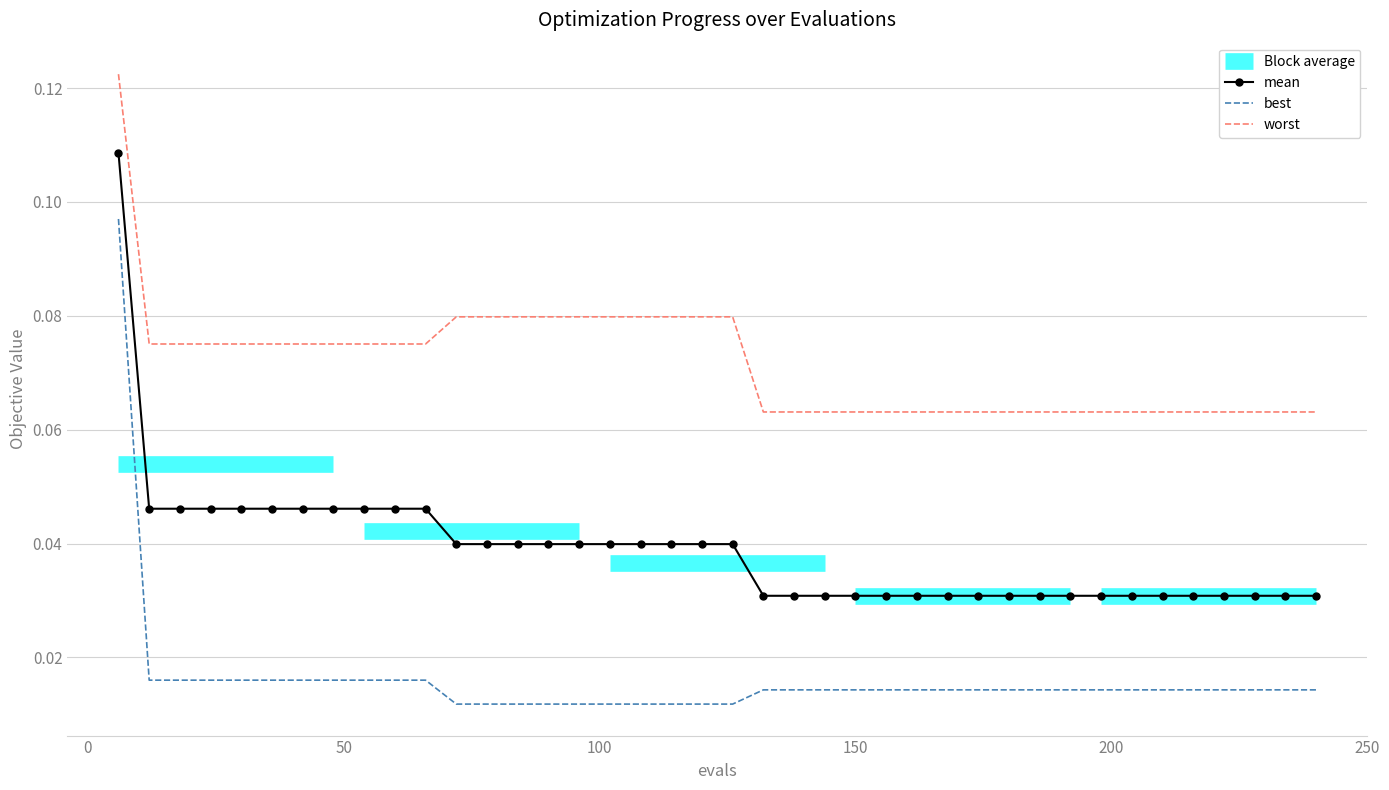

True or false: best and mean intersect in this chart.

False